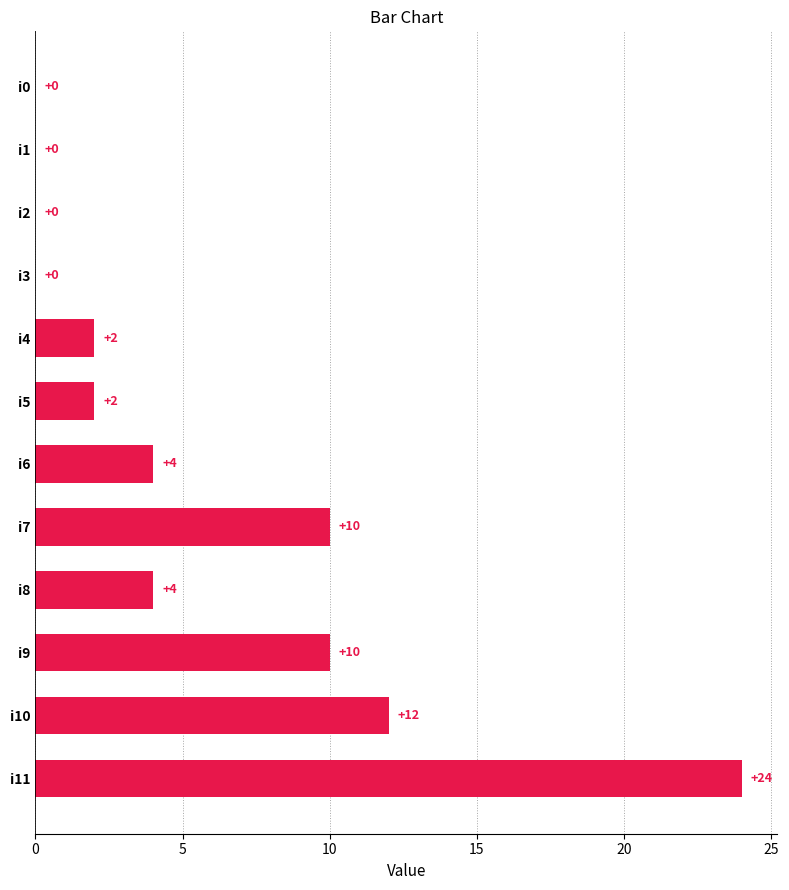

What is the sum of all values?

68